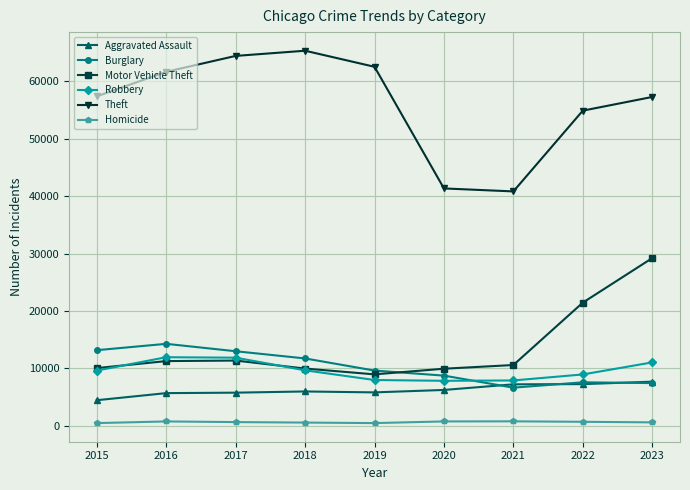

In Theft, how many points are higher than both neighbors (excluding endpoints)?

1